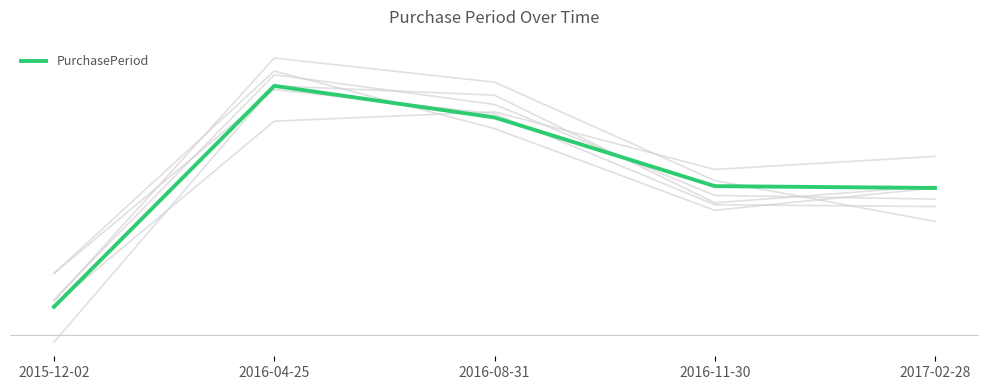

What is the average value?

96